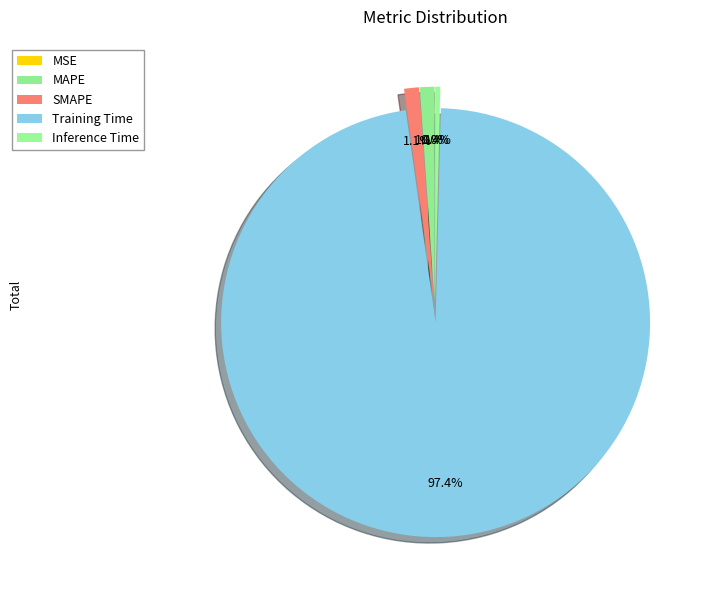

Is Training Time the majority of the pie?

Yes